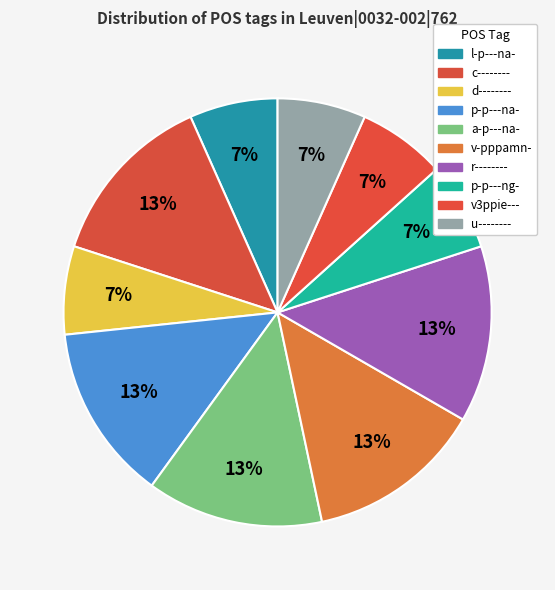

Does any single category account for the majority?

No